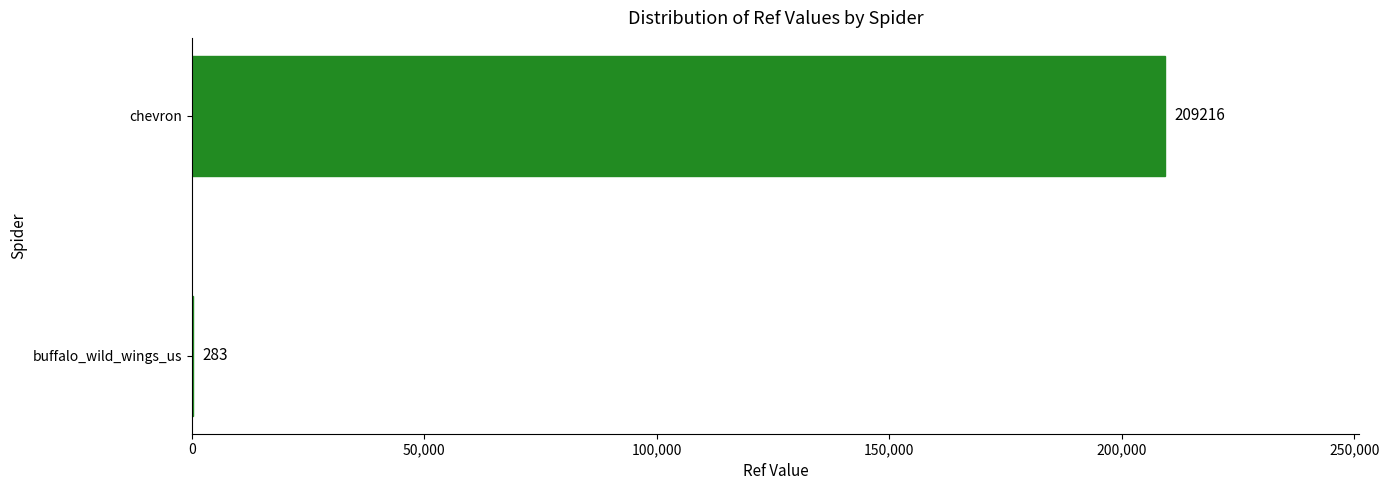

What is the maximum value shown in the chart?

209216